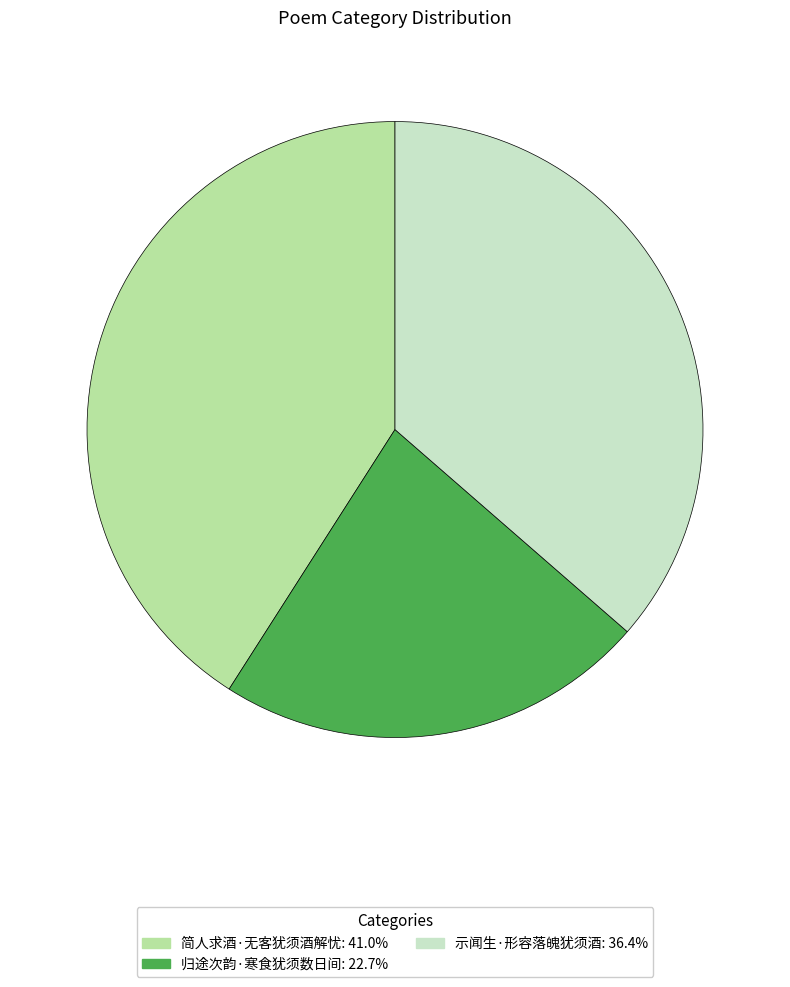

Do 简人求酒·无客犹须酒解忧 and 示闻生·形容落魄犹须酒 together represent more than half of the pie?

Yes